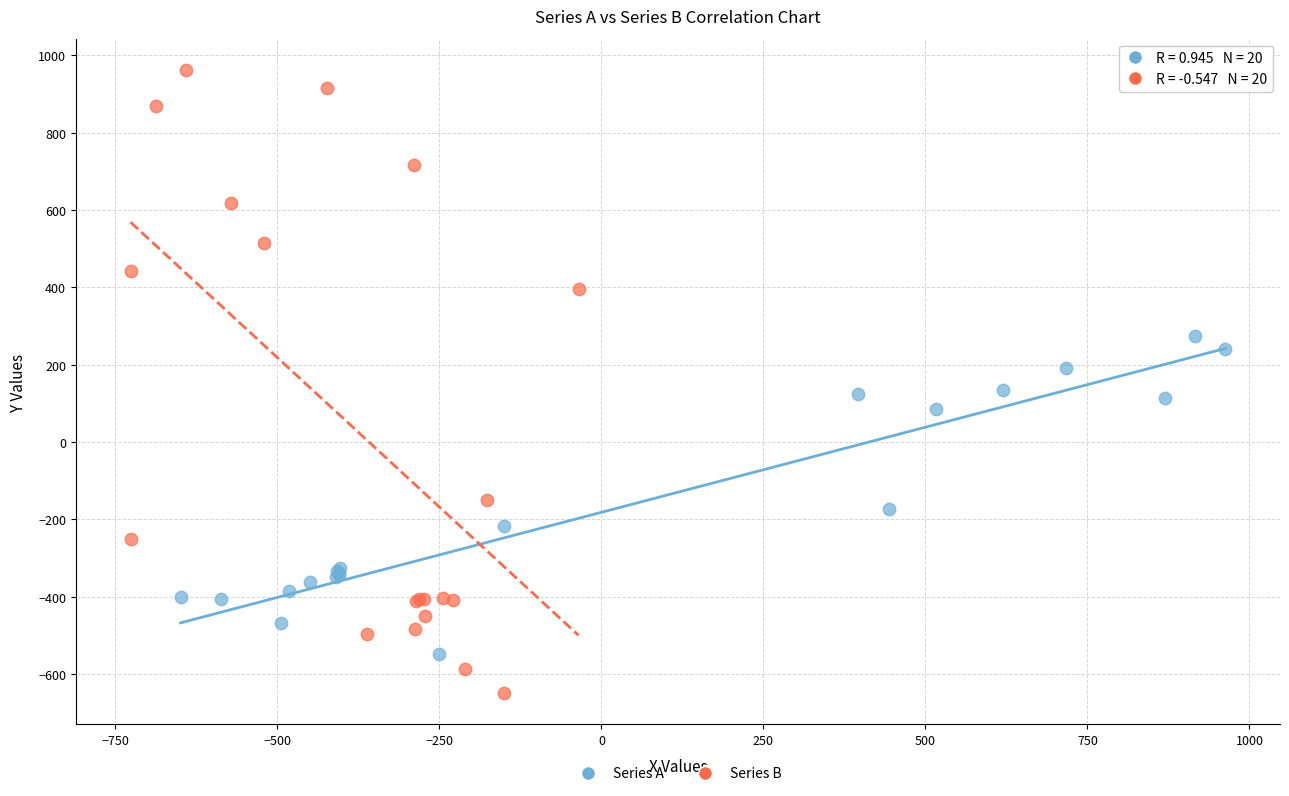

Which series reaches the maximum Y coordinate?

Series B